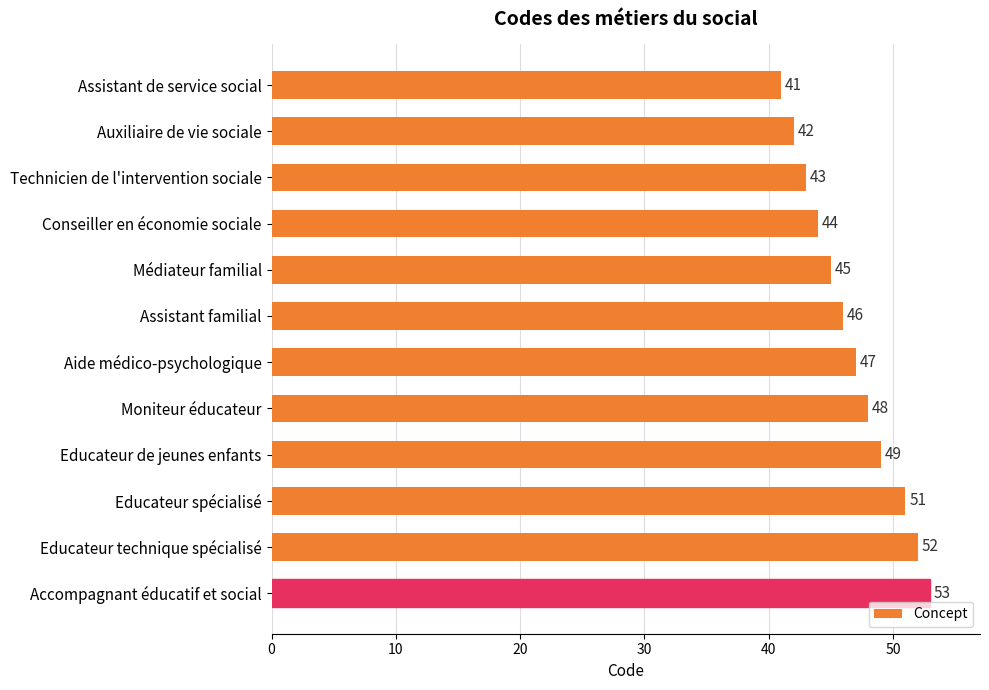

What is the difference between the maximum and second lowest values?

11